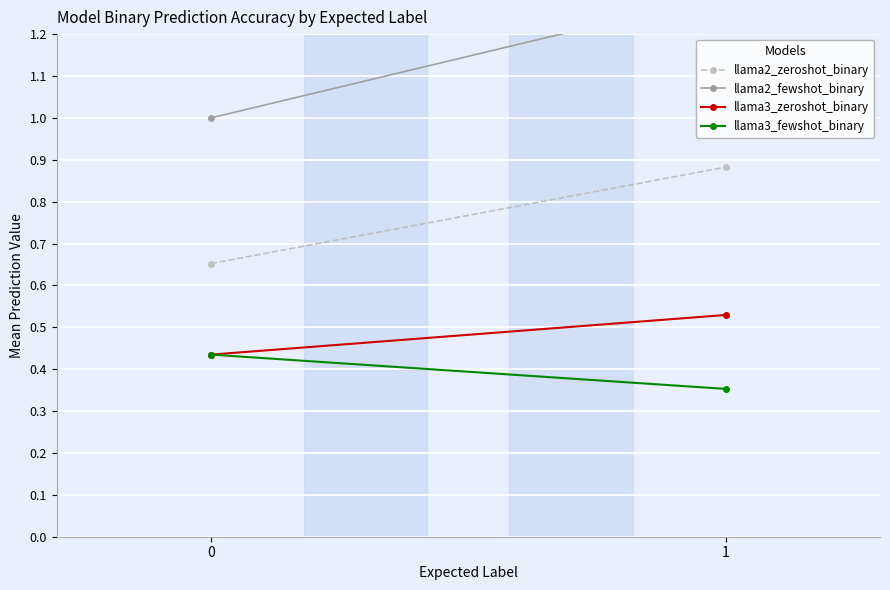

Is the value of llama3_zeroshot_binary at 1 greater than the value of llama2_fewshot_binary at 0?

No